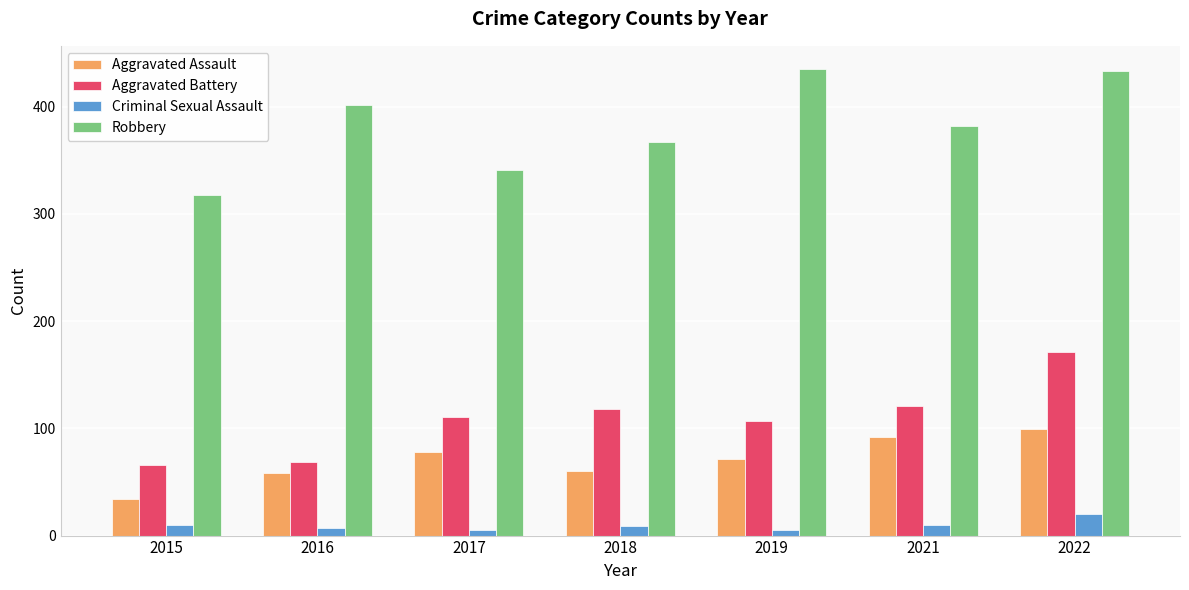

What is the total value across all series at 2019?

618